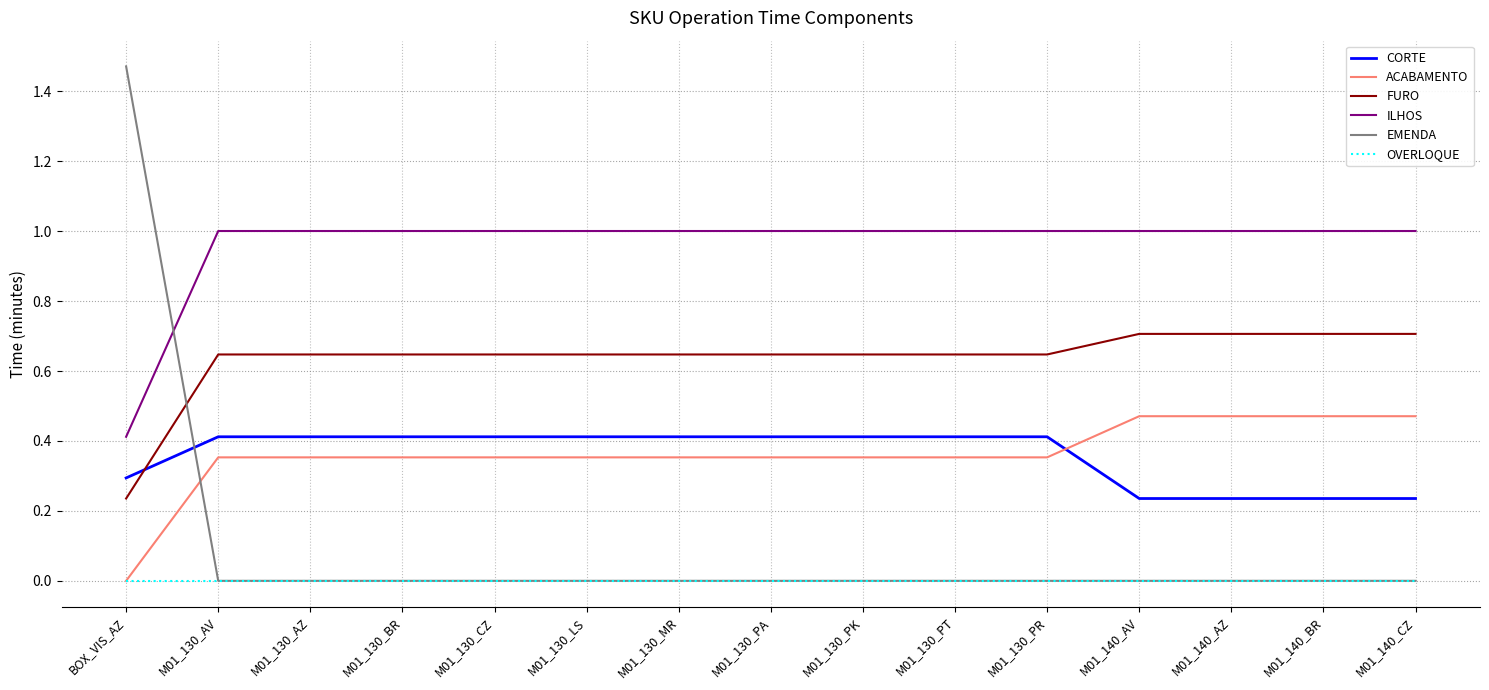

The value of ILHOS at M01_140_AV is 1.0. True or false?

True